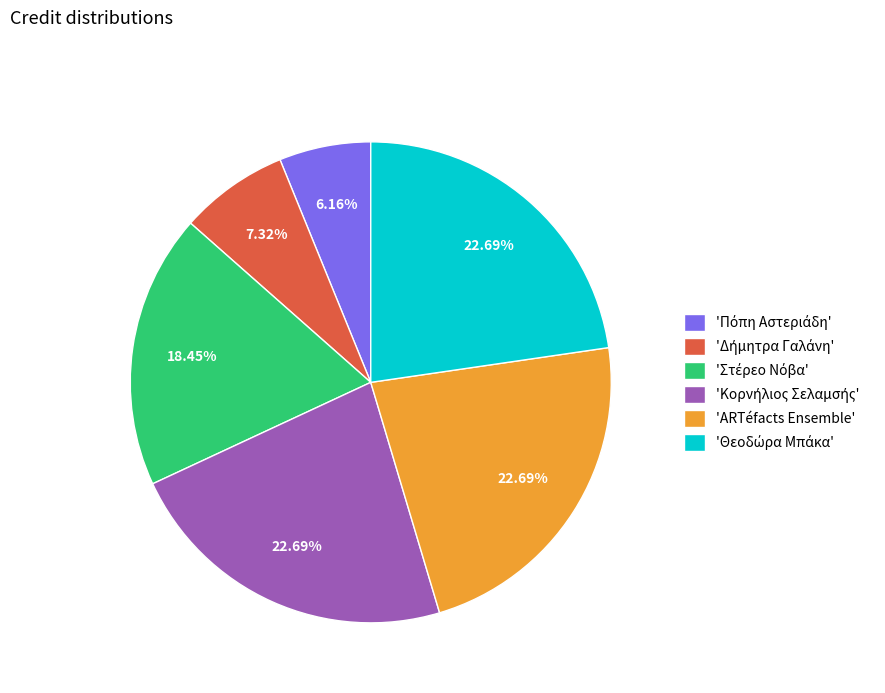

Does any single category account for the majority?

No